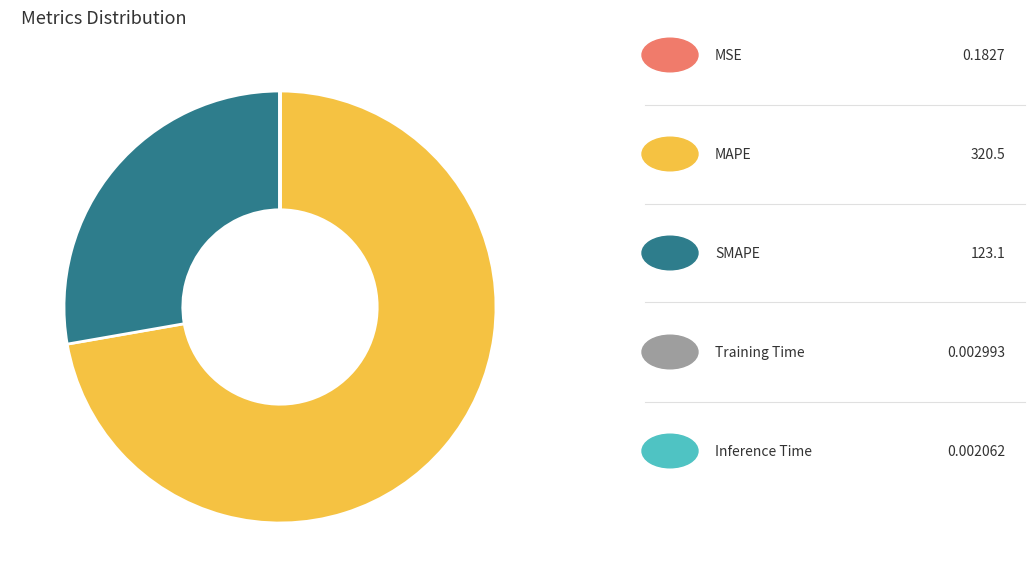

Is there any slice that represents more than half of the pie?

Yes